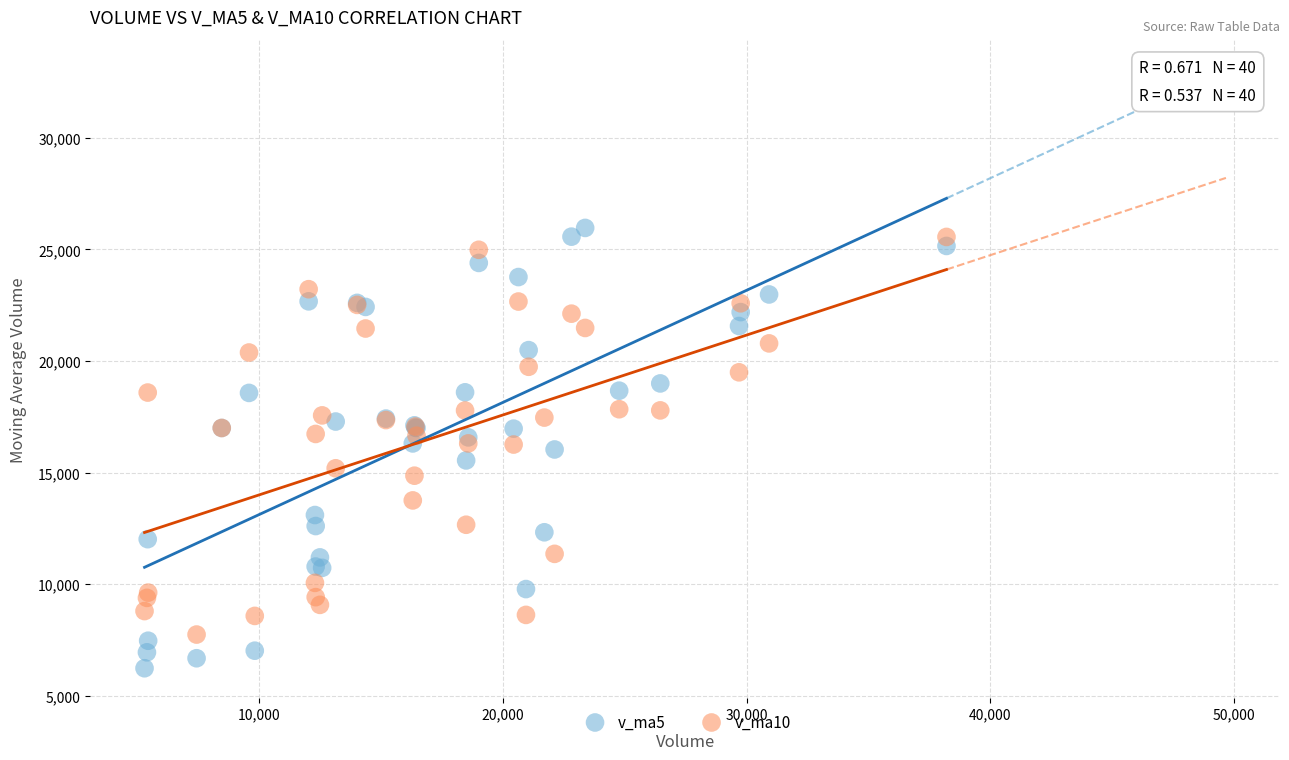

Which series contains the lowest Y value?

v_ma5